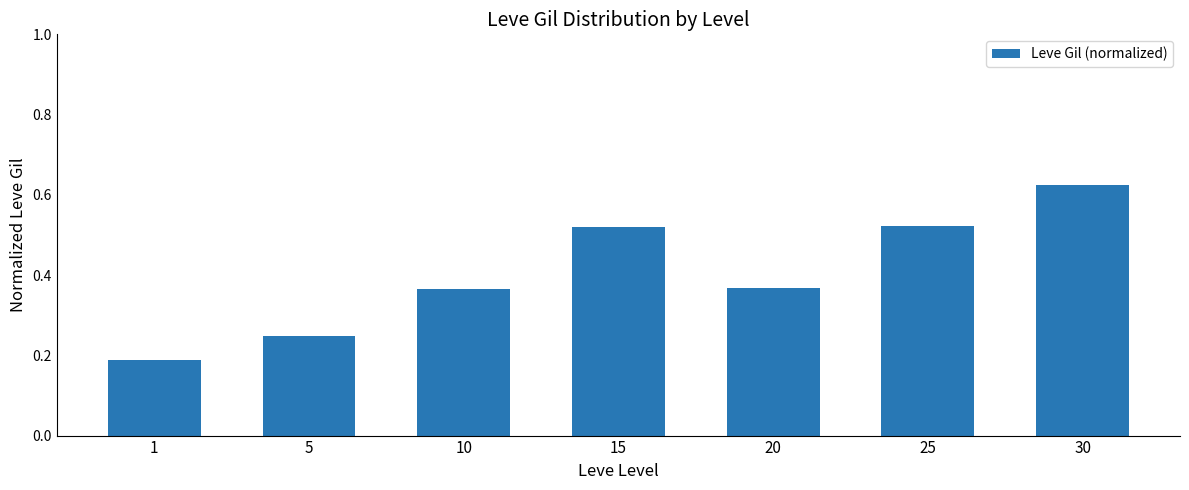

Which label corresponds to the smallest value in the chart?

1